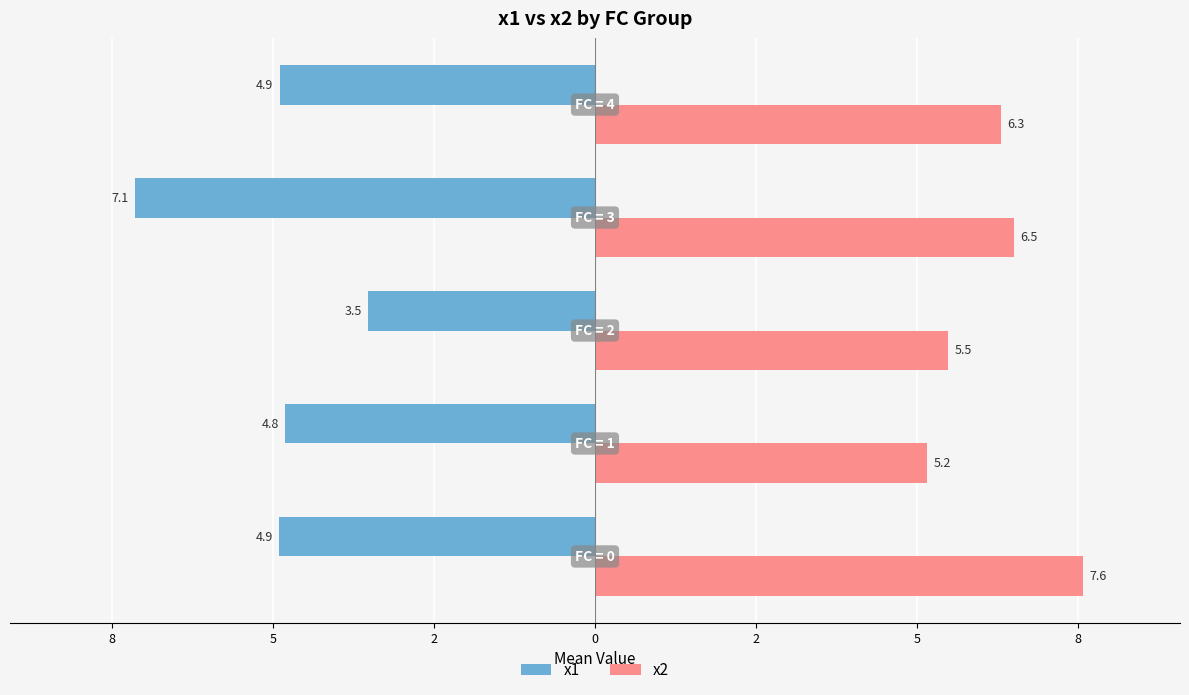

What are all the series names shown in the legend?

x1, x2